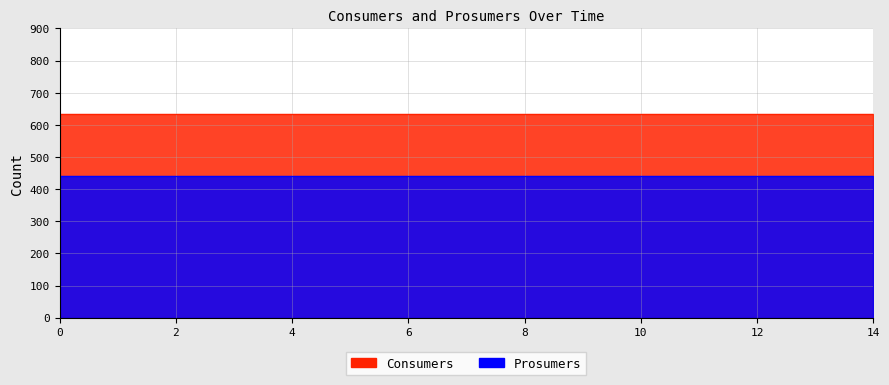

What is the value of the Prosumers point at the 1st from the left?

440